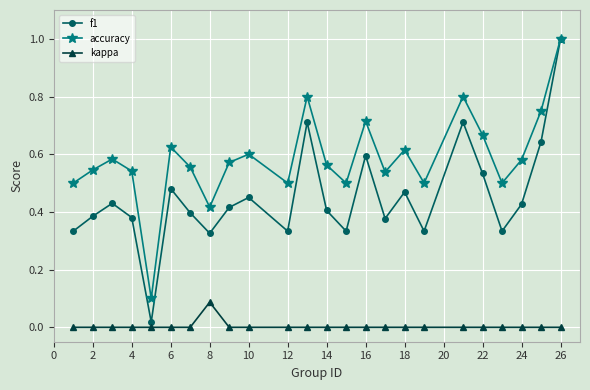

Which series has the largest total across all categories?

accuracy